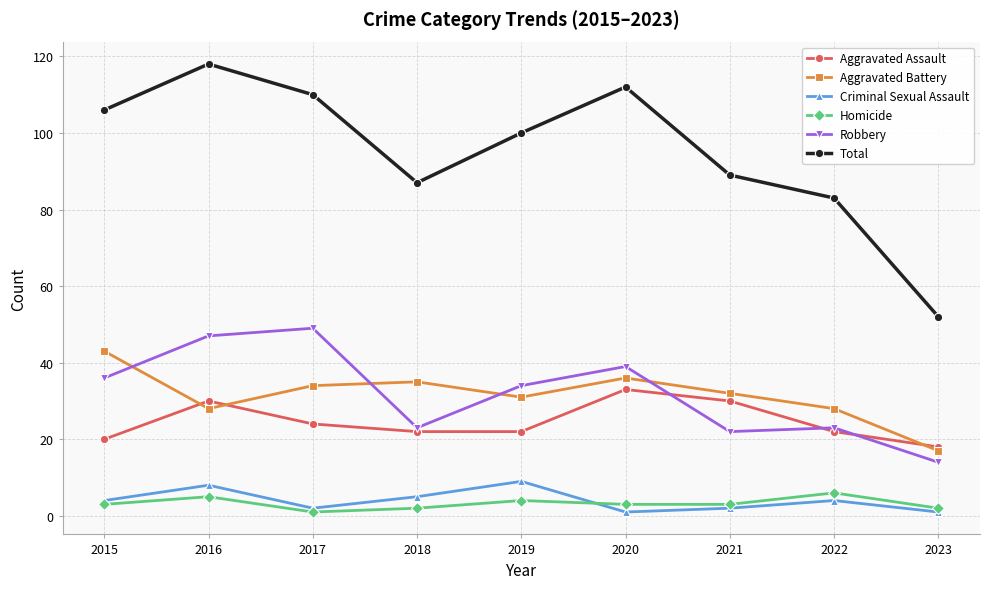

Reading left to right, what are all the values shown in this chart?

Aggravated Assault: 20	30	24	22	22	33	30	22	18
Aggravated Battery: 43	28	34	35	31	36	32	28	17
Criminal Sexual Assault: 4	8	2	5	9	1	2	4	1
Homicide: 3	5	1	2	4	3	3	6	2
Robbery: 36	47	49	23	34	39	22	23	14
Total: 106	118	110	87	100	112	89	83	52